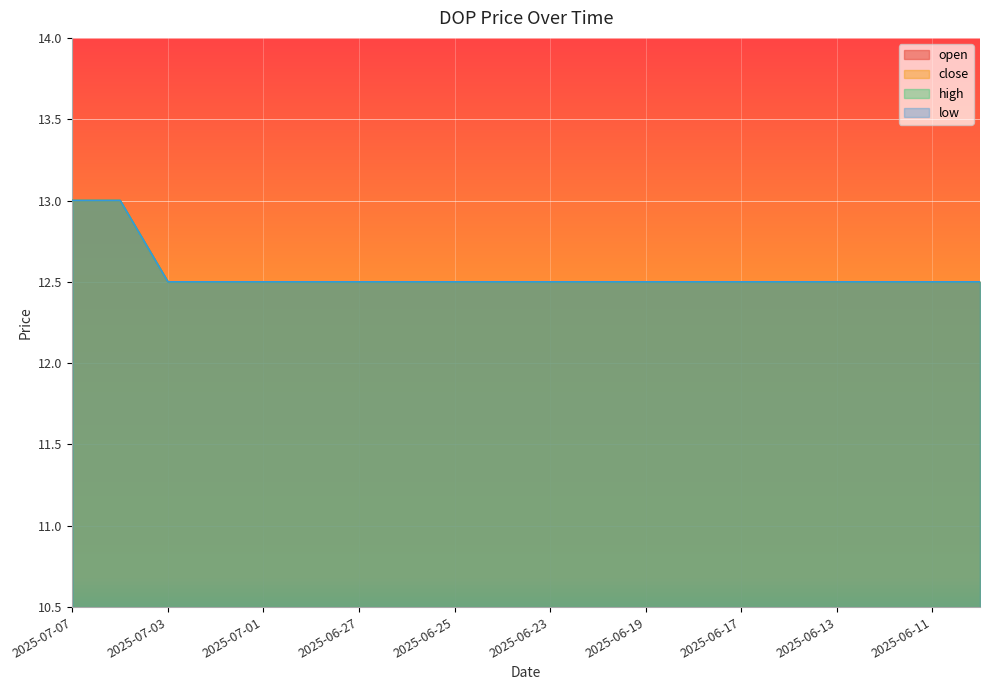

How many distinct data groups are displayed?

4